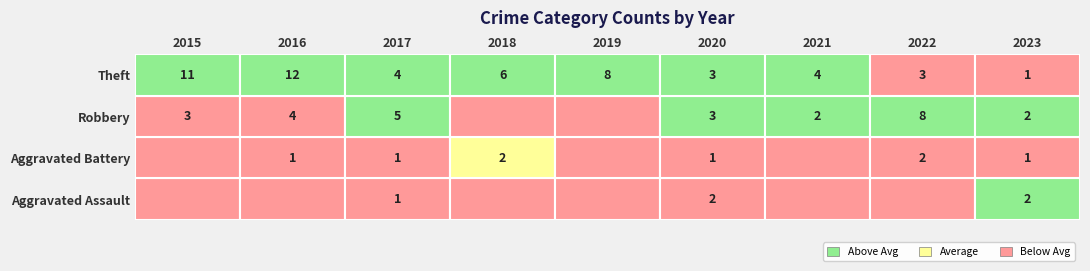

Which series has the largest range (max minus min)?

Theft